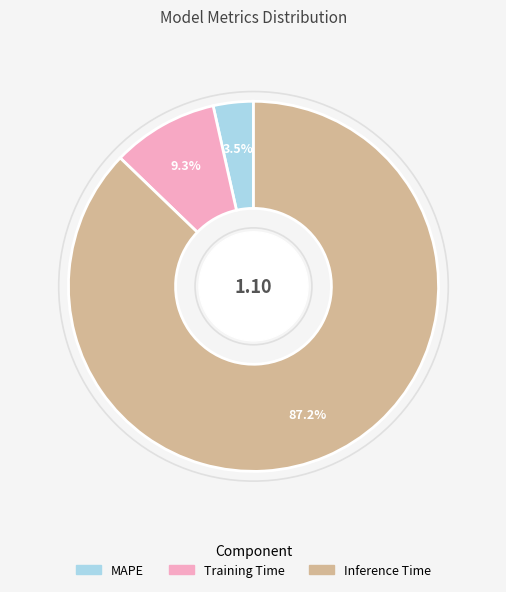

Between MAPE and Inference Time, which is larger?

Inference Time